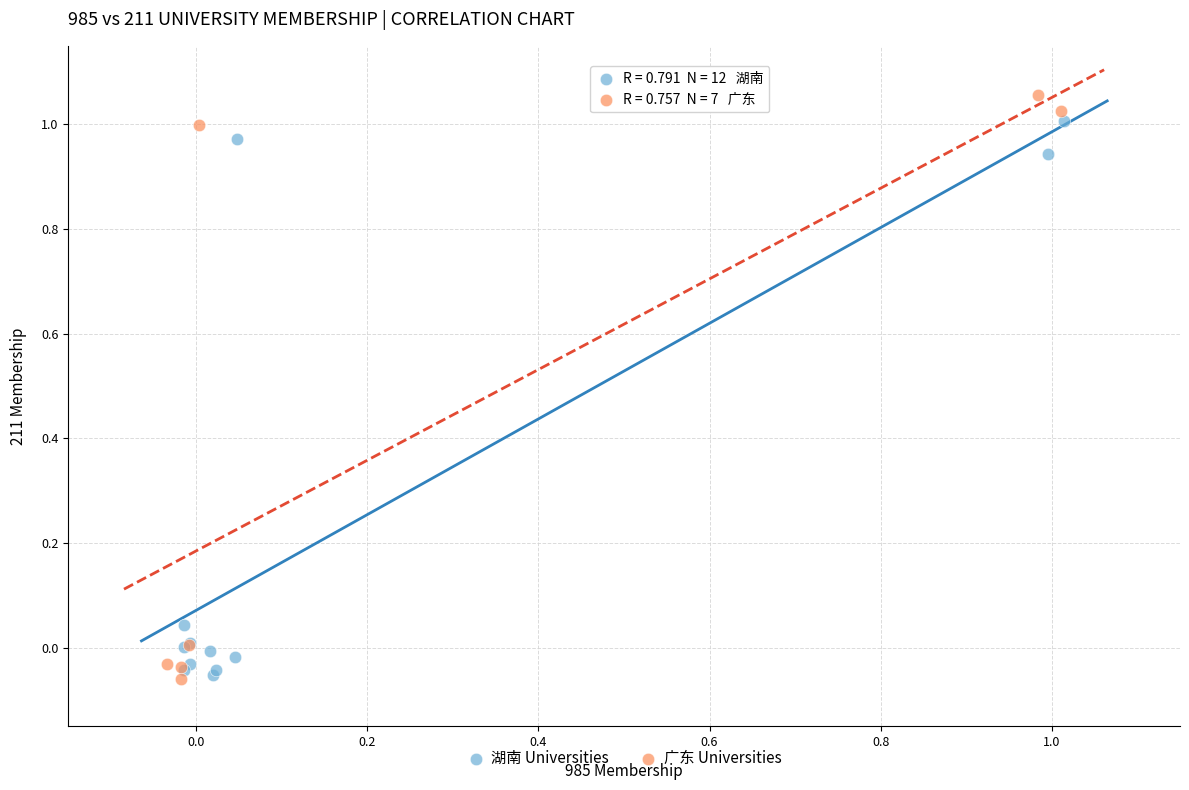

What are all the series names shown in the legend?

湖南 Universities, 广东 Universities